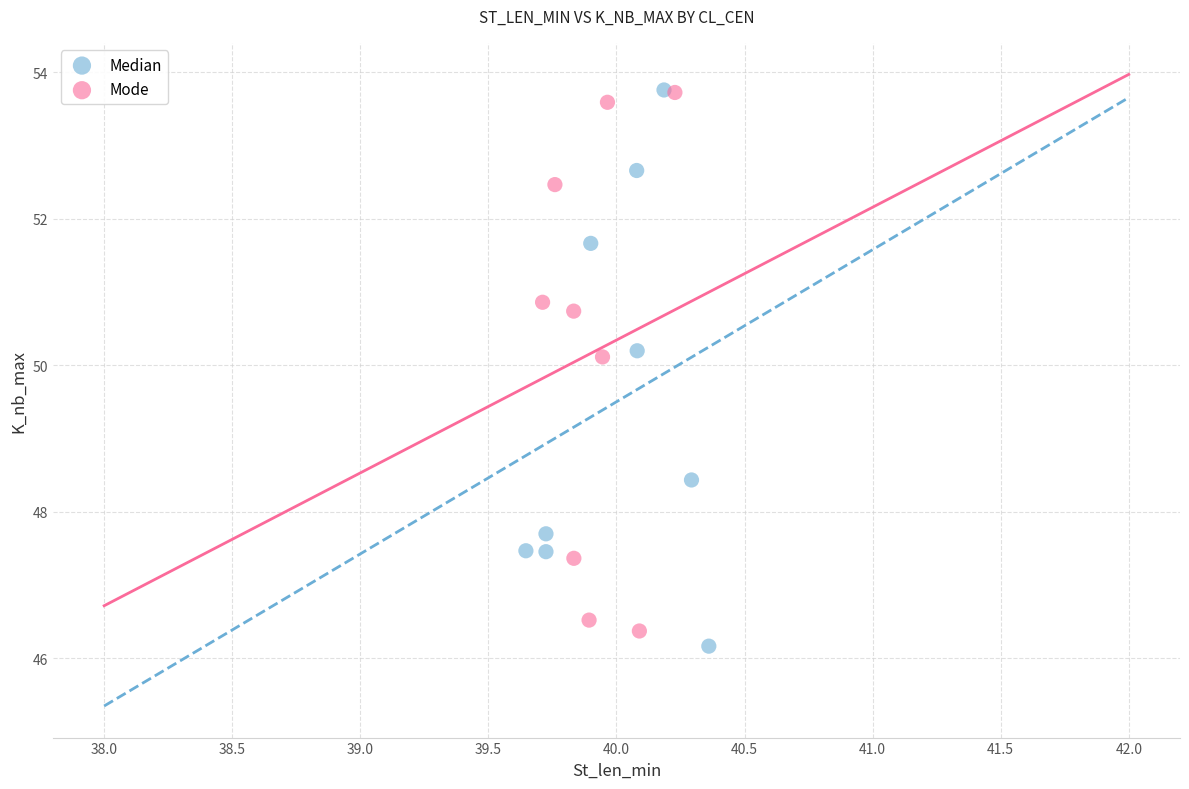

Which series has the largest Y range (max minus min)?

Median